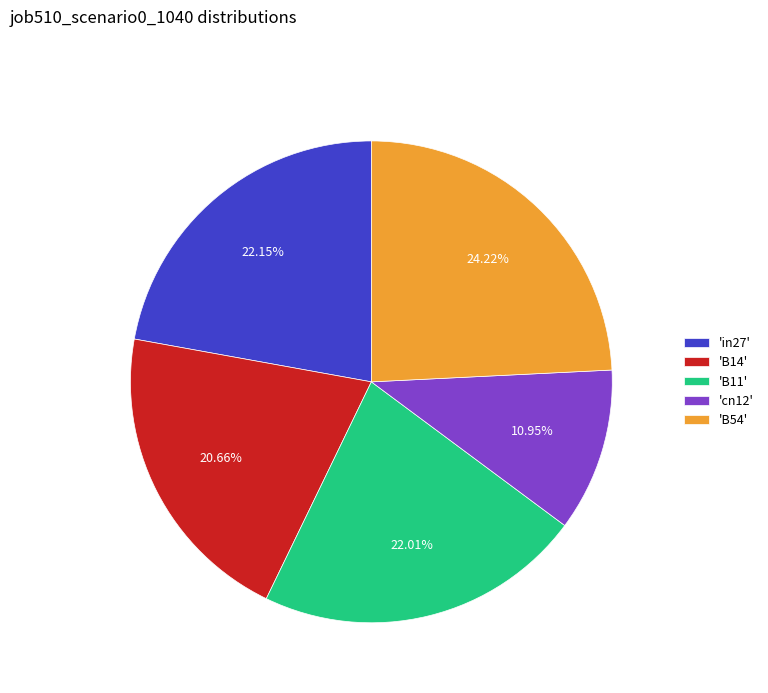

How many slices are in this pie chart?

5